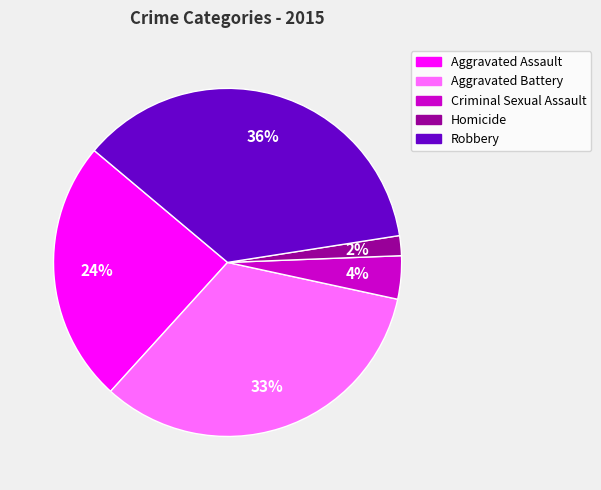

Which category has the biggest portion of the pie?

Robbery